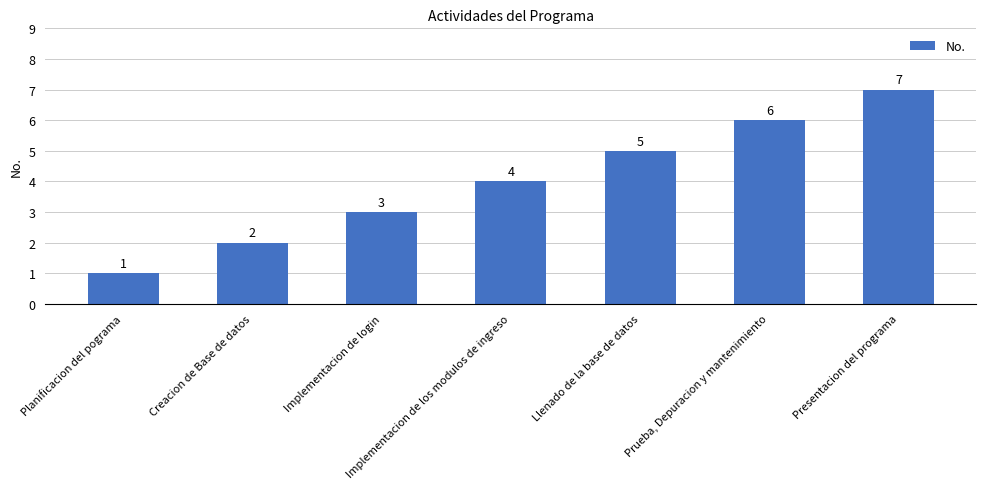

What is the value of the 6th bar from the left?

6